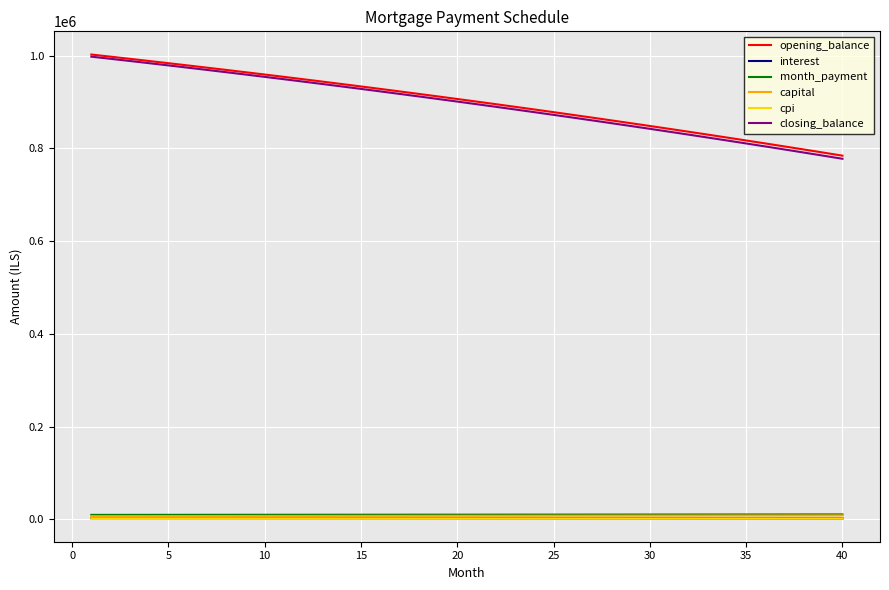

True or false: capital and opening_balance cross at least once.

False